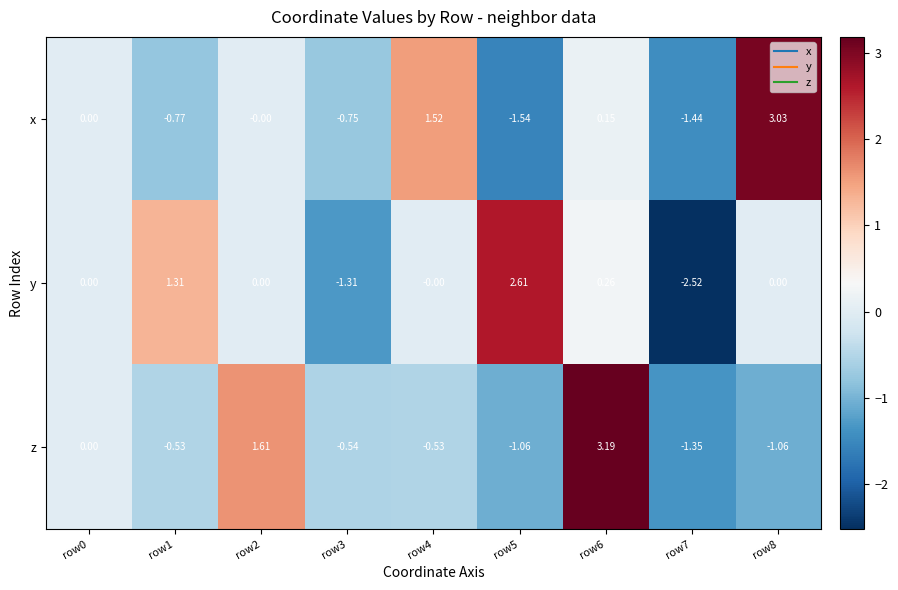

Which series has the largest total across all categories?

y